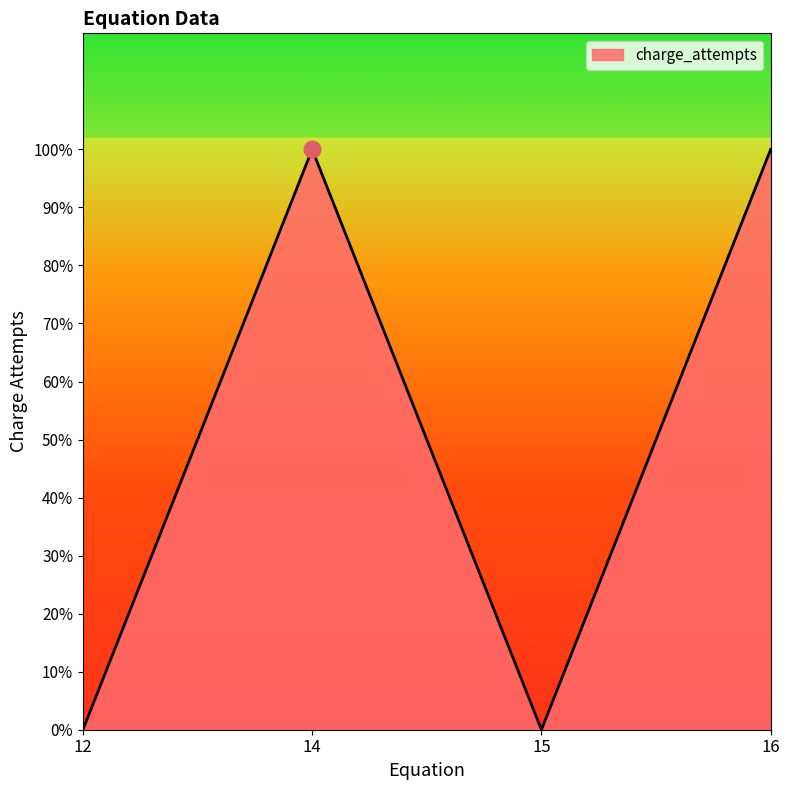

The value at 16 is 1. True or false?

True